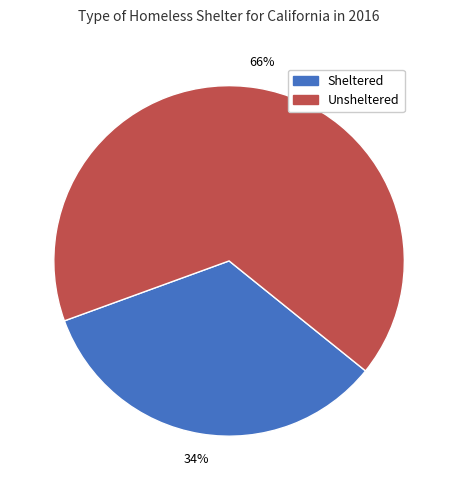

Count the number of slices in the pie.

2